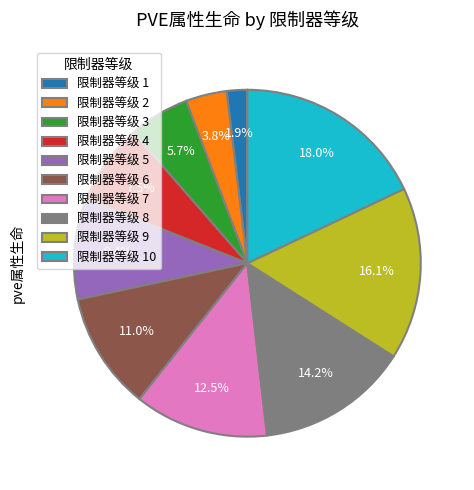

How many segments does this pie chart have?

10